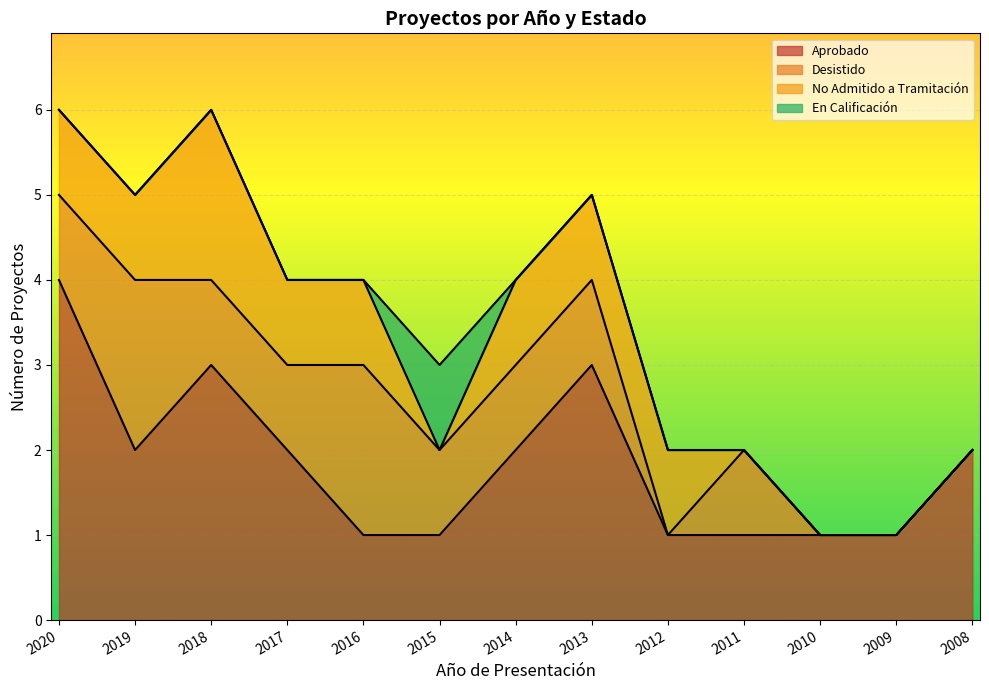

True or false: En Calificación and Desistido cross at least once.

False